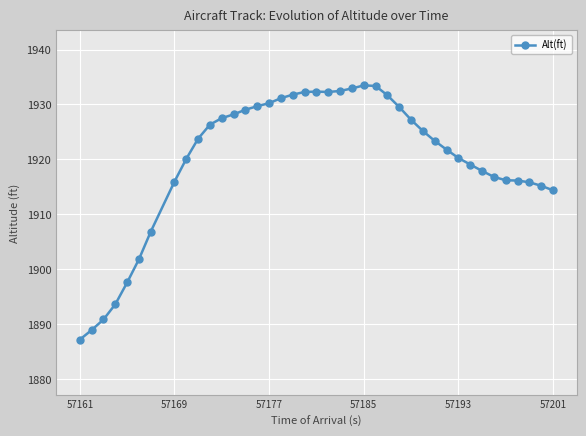

What is the minimum value shown in the chart?

1887.2